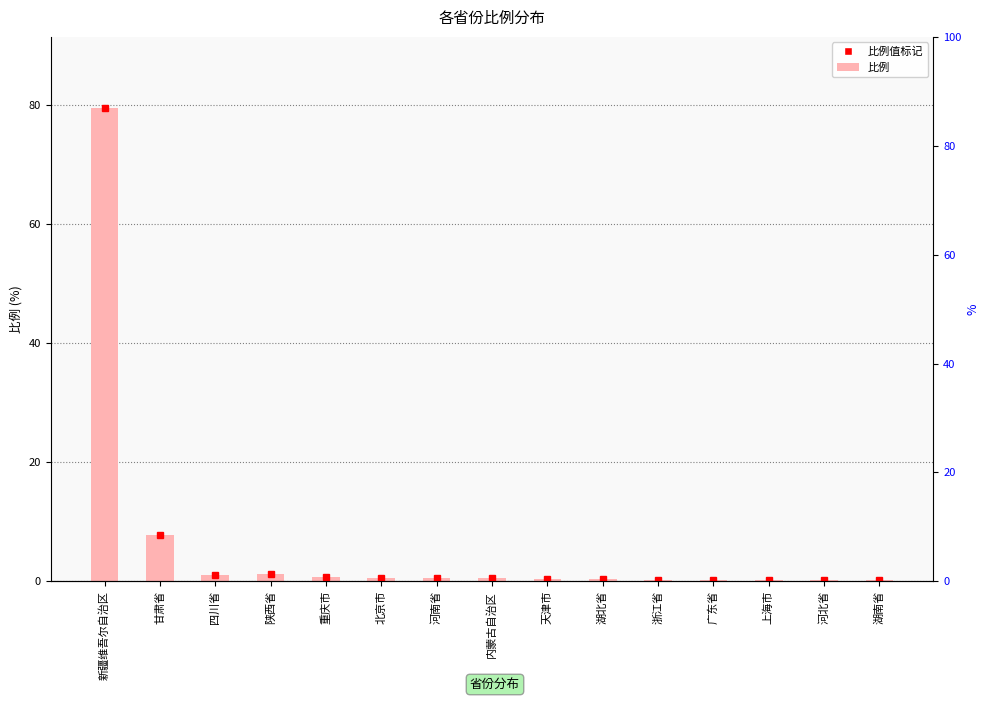

Between 广东省 and 天津市, which is larger?

天津市